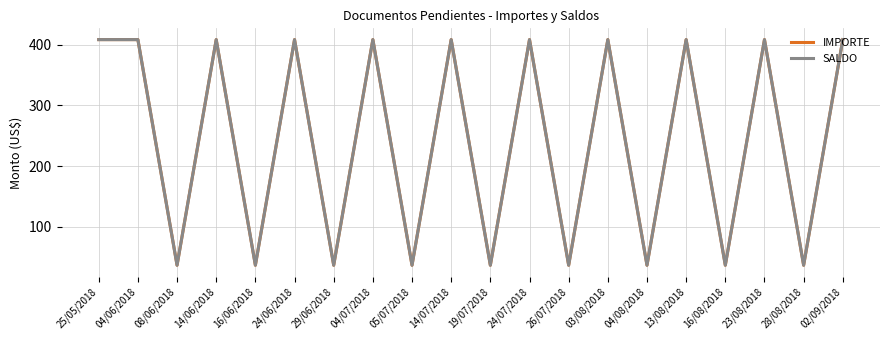

Between 03/08/2018 and 23/08/2018, which series saw the biggest shift?

IMPORTE